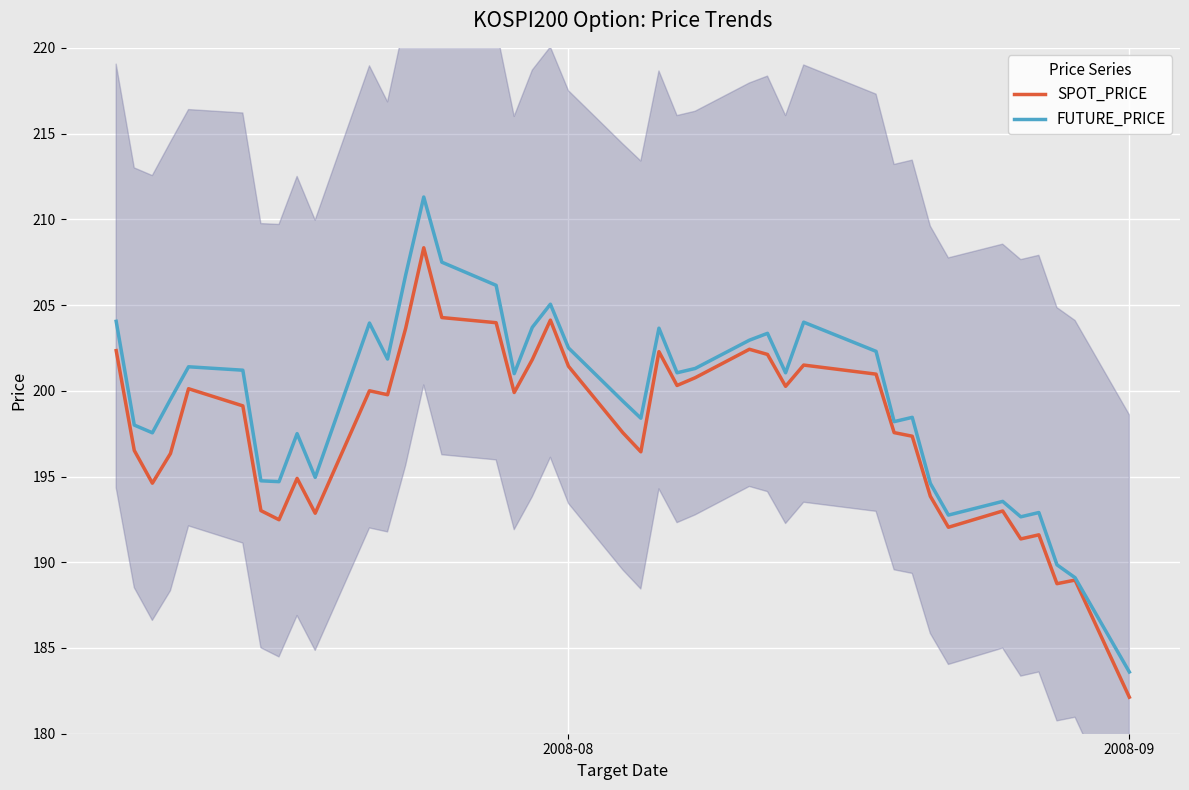

What is the greatest value displayed?

211.3